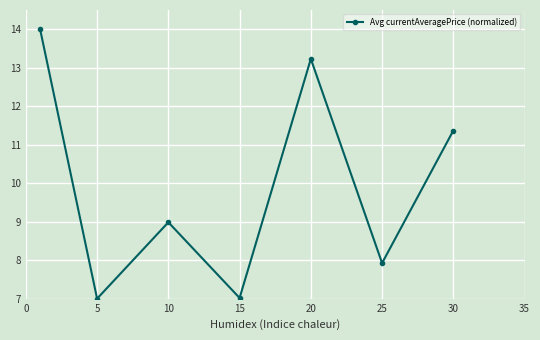

How many points are lower than both their immediate neighbors (excluding endpoints)?

3